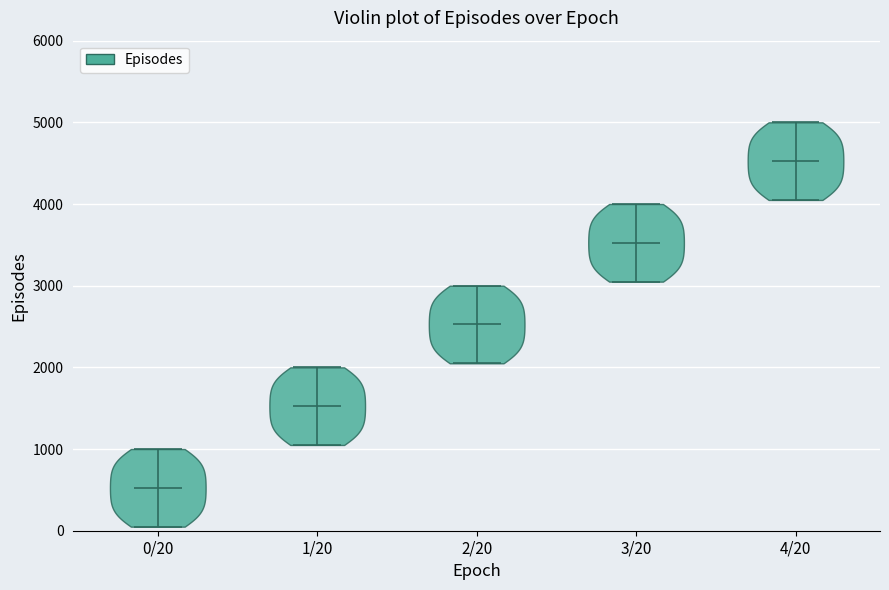

Reading left to right, read every violin against the y-axis: where its median line is, and the lowest and highest points it reaches. The values are not printed on the chart, so give them approximately, as read against the axis.

0/20: median line 500, lowest point 100, highest point 1000
1/20: median line 1500, lowest point 1100, highest point 2000
2/20: median line 2500, lowest point 2100, highest point 3000
3/20: median line 3500, lowest point 3100, highest point 4000
4/20: median line 4500, lowest point 4100, highest point 5000